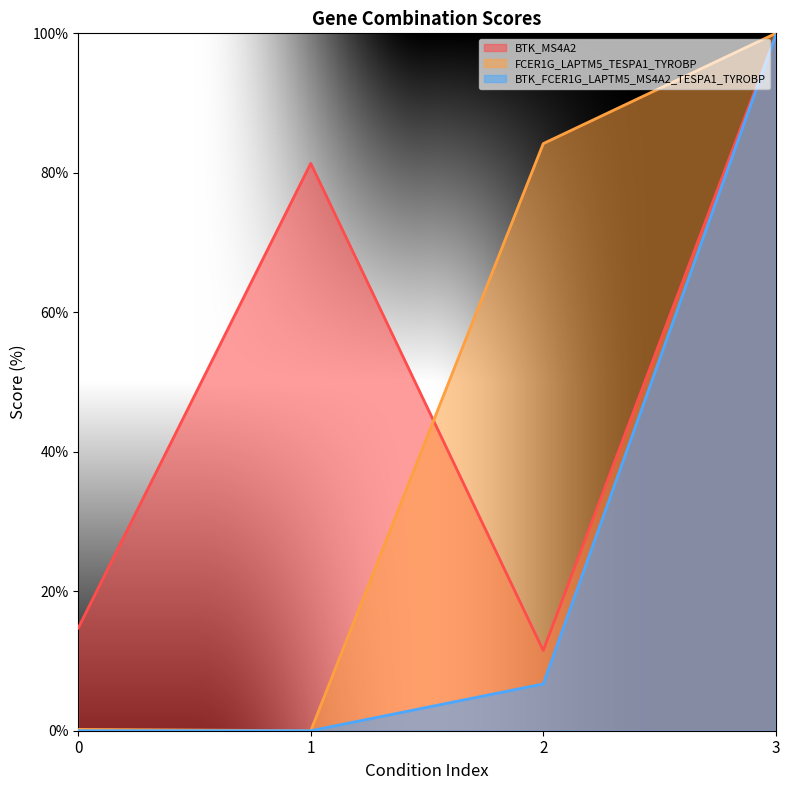

At which label does BTK_FCER1G_LAPTM5_MS4A2_TESPA1_TYROBP reach its peak?

3